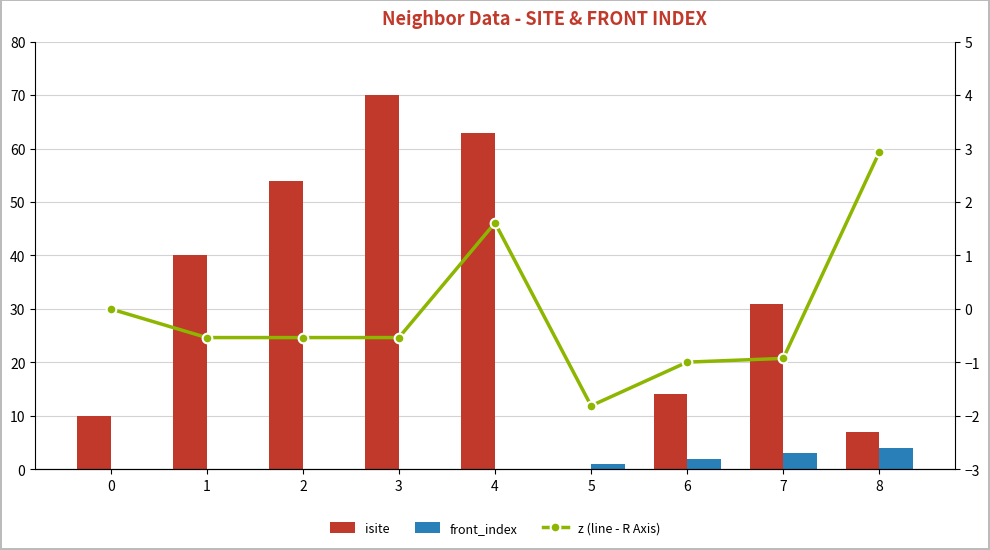

What is the value of the isite bar at the 5th from the left?

63.0